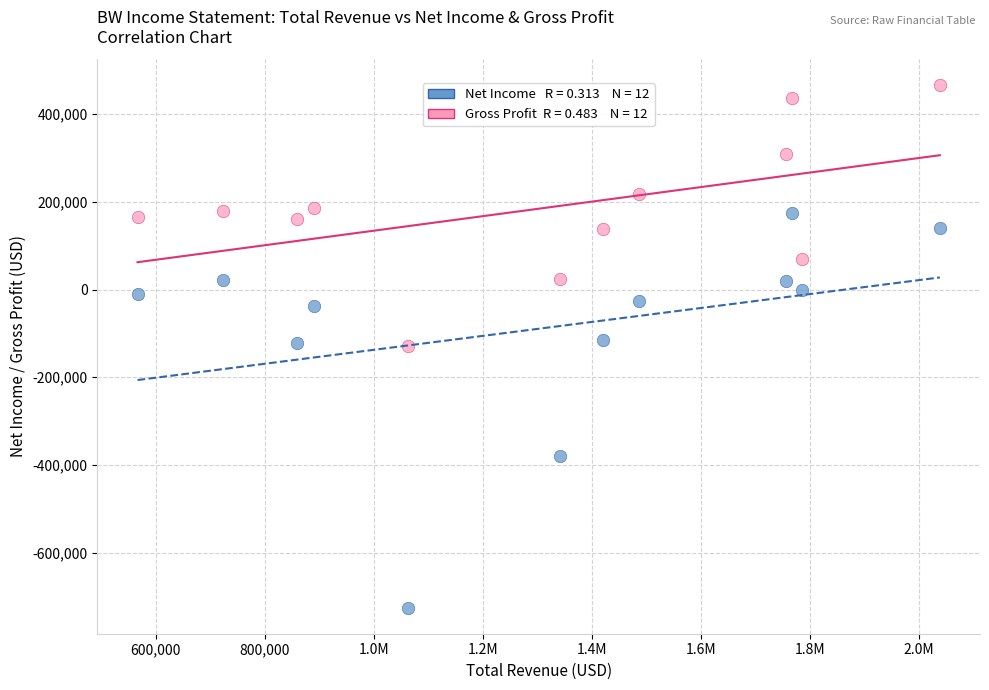

Across all data points, what is the range of Y values (max minus min)?

1191000